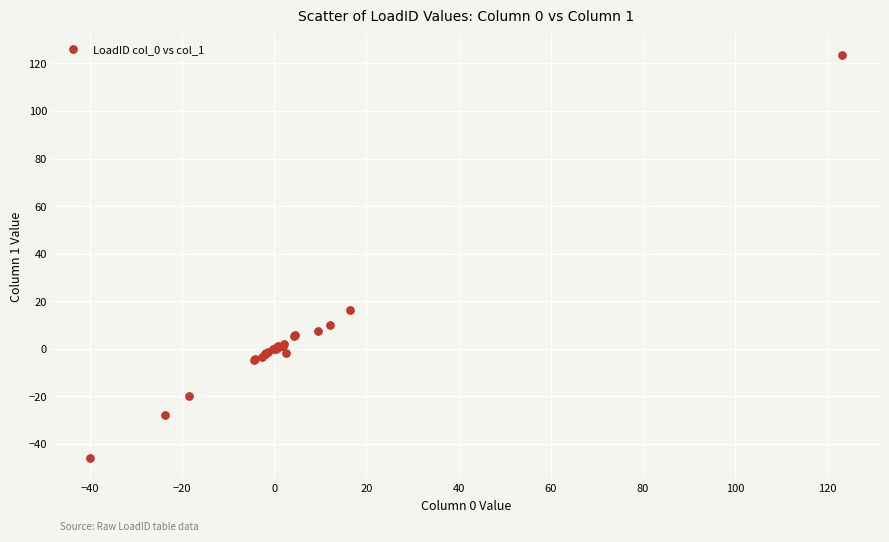

What Y value in the scatter plot is closest to 38?

16.1